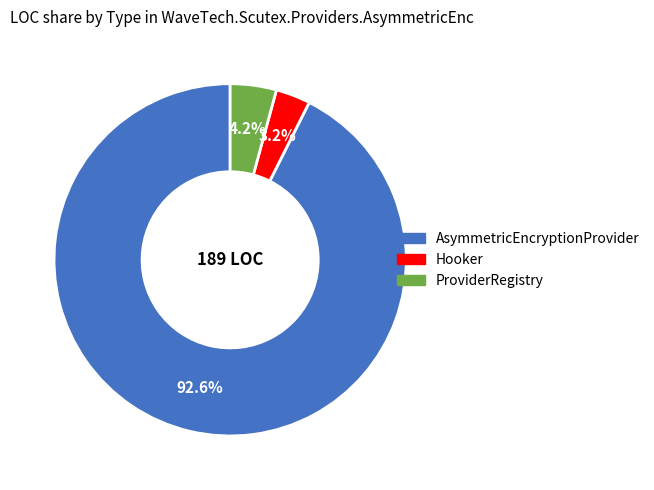

To the nearest percent, what is the combined percentage of ProviderRegistry and Hooker?

7%